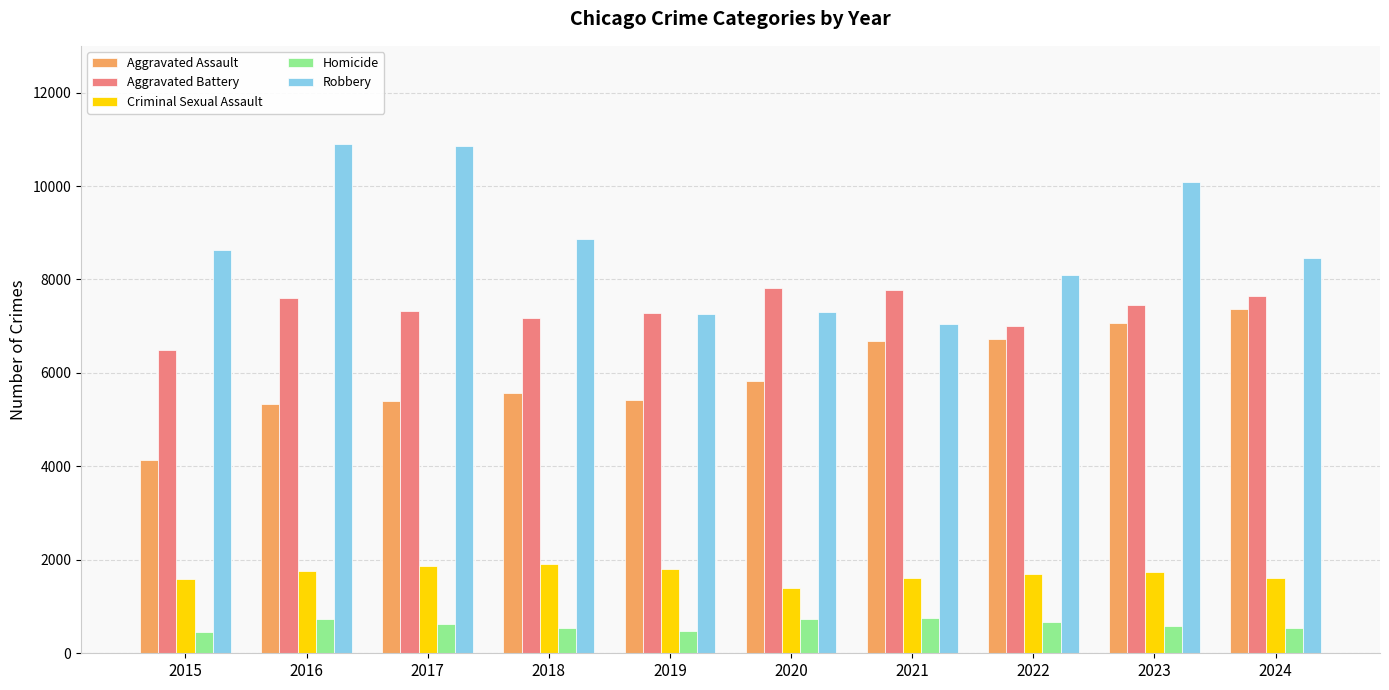

What is the difference between the second highest and minimum values in the Criminal Sexual Assault series?

458